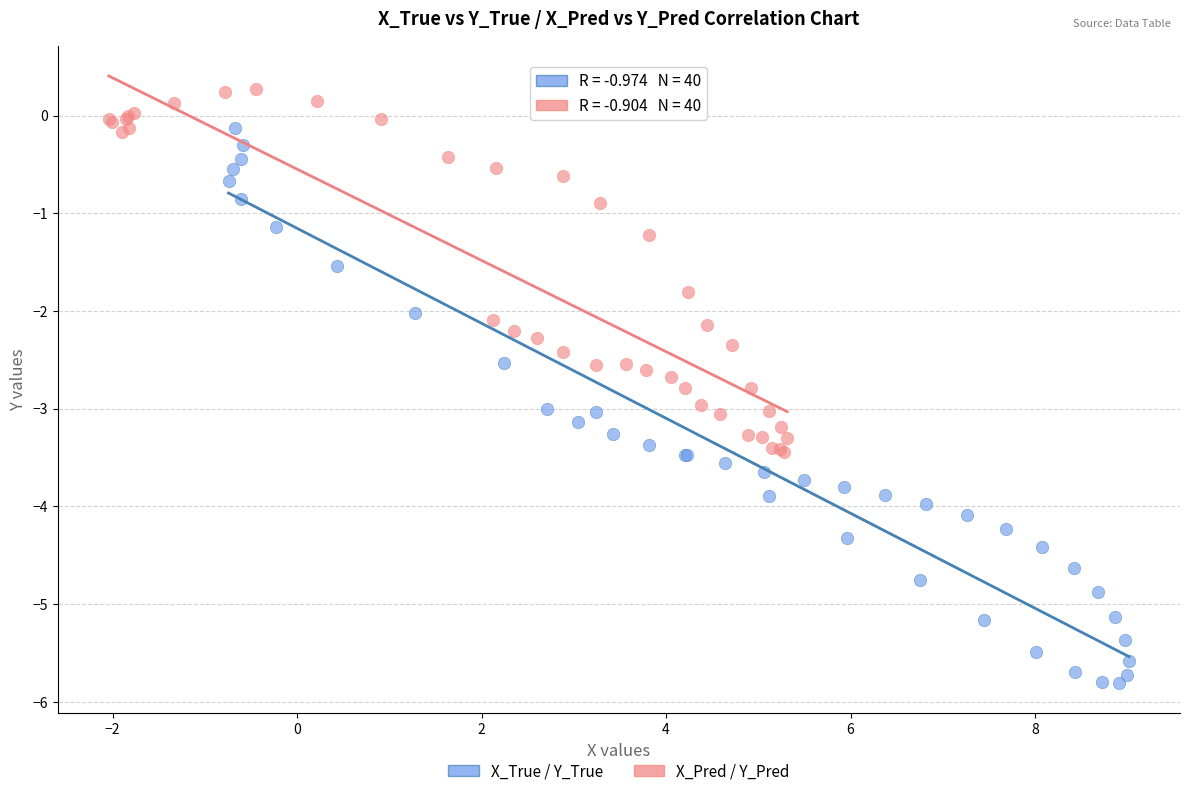

Which series reaches the minimum Y coordinate?

X_True / Y_True